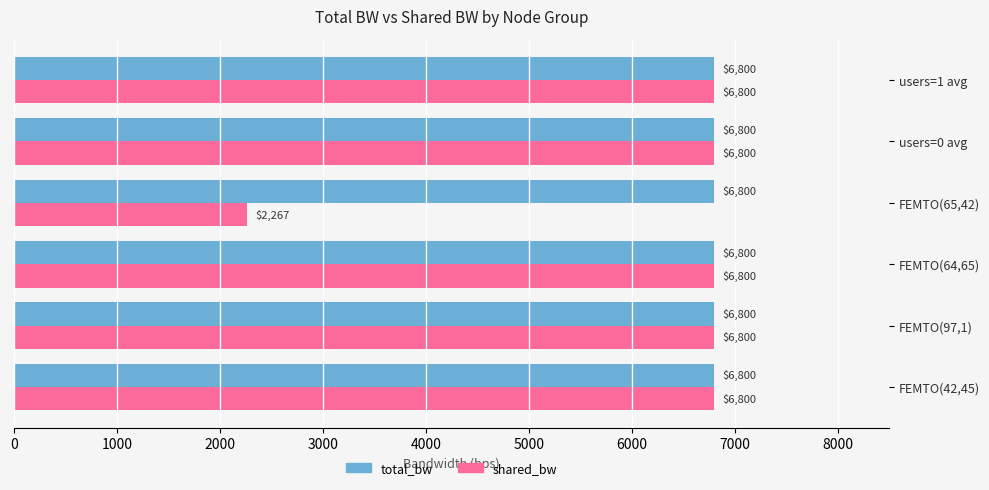

The total_bw series shows 3716.6 at FEMTO(65,42). True or false?

False